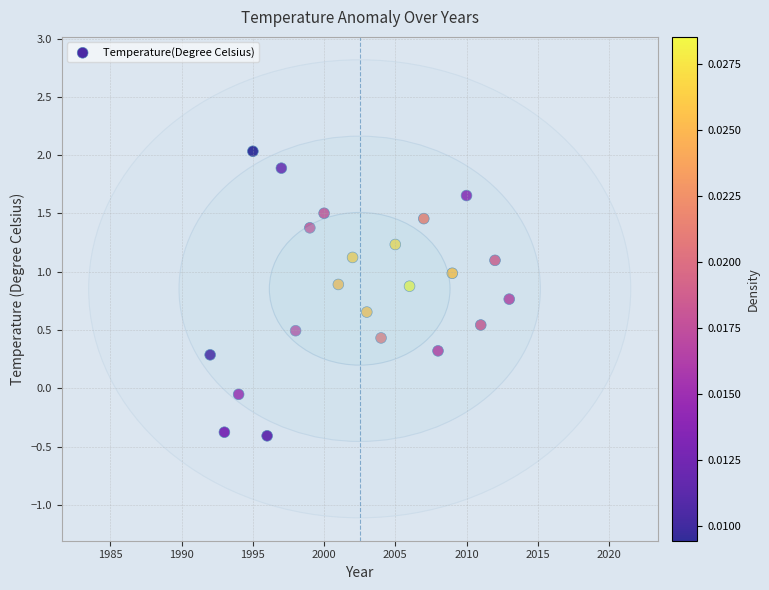

What is the range of X values (max minus min)?

21.0